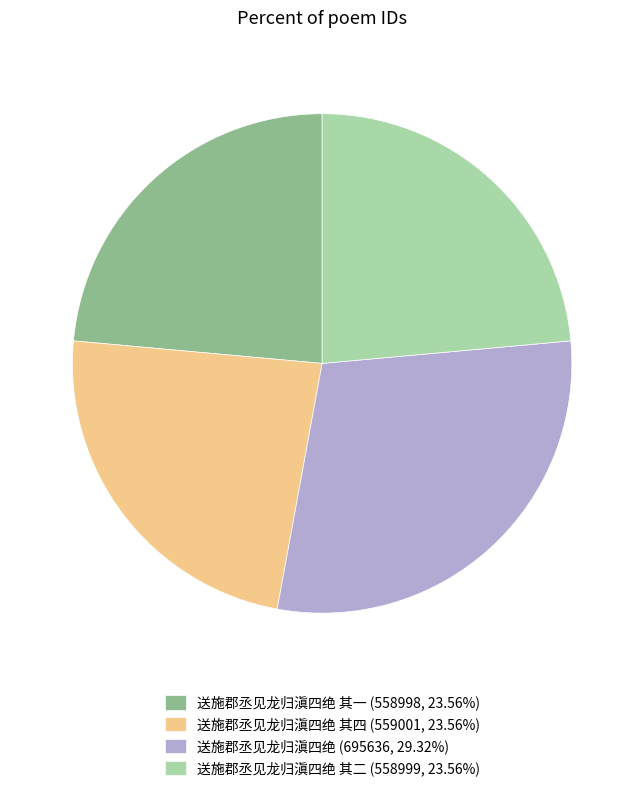

Is there any slice that represents more than half of the pie?

No